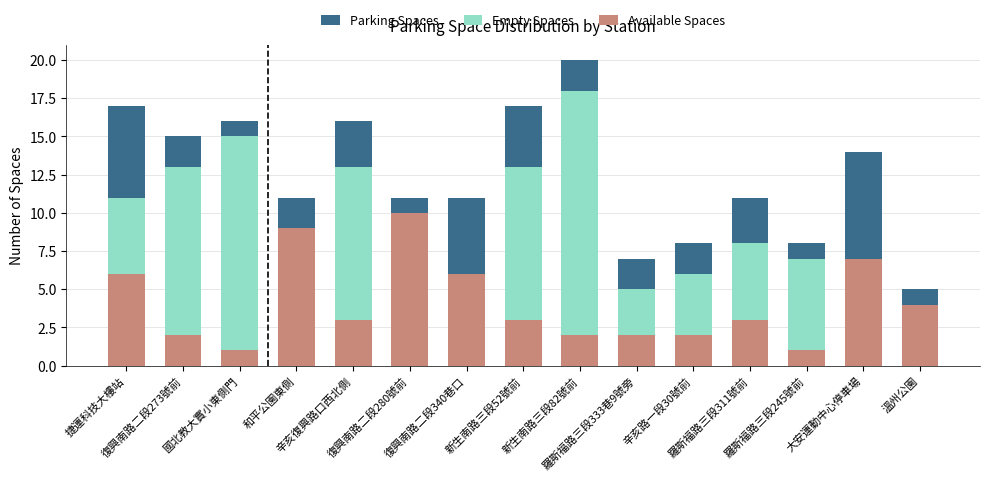

Where is Empty Spaces nearest to the value 9?

羅斯福路三段311號前